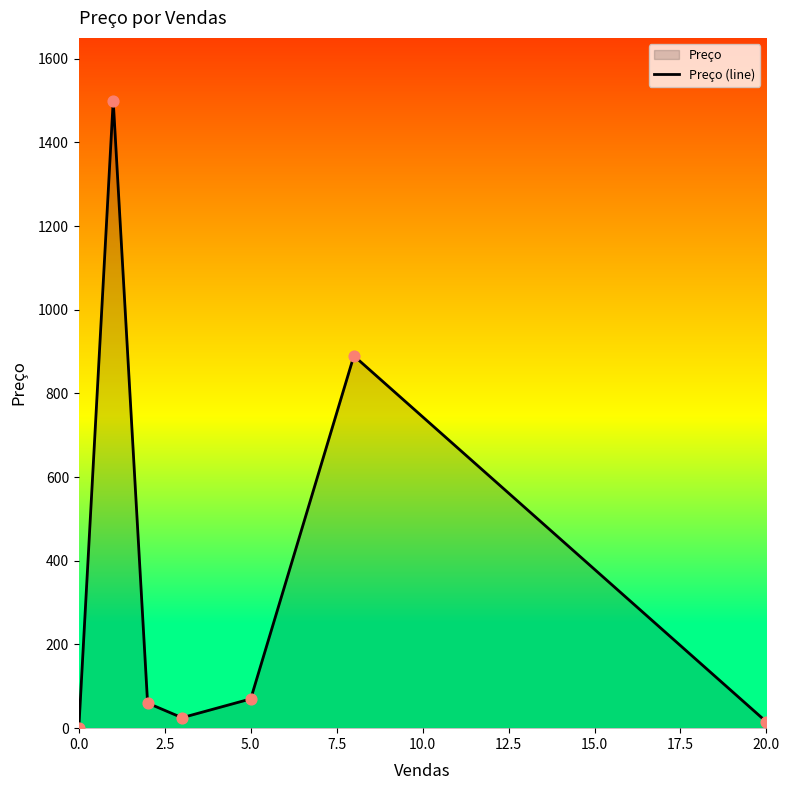

What is the average value?

365.8